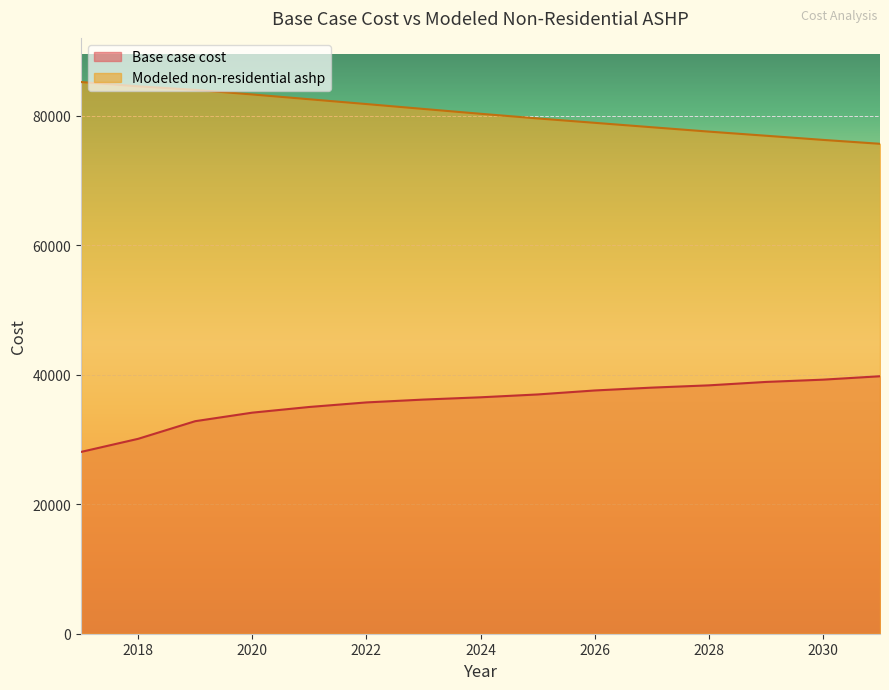

Rank the series by their maximum value, from highest to lowest.

Modeled non-residential ashp, Base case cost